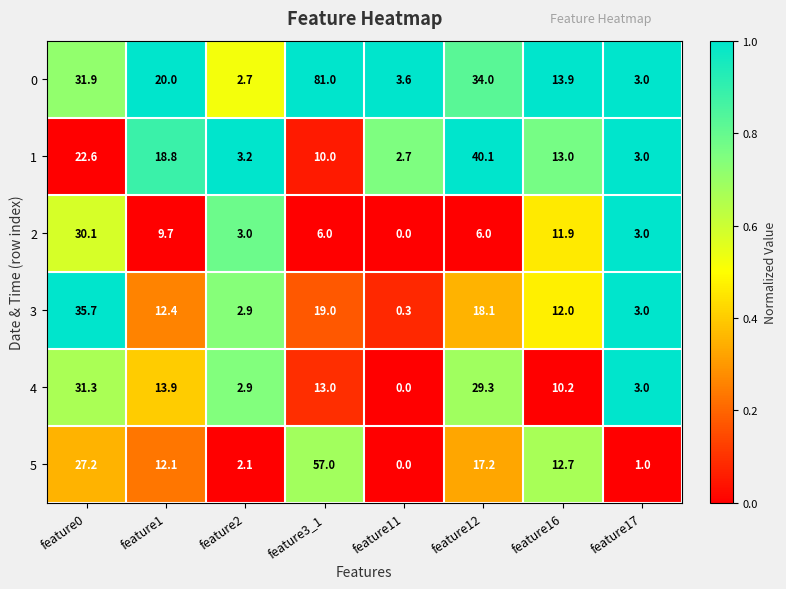

Which category has the highest value across all series?

feature3_1